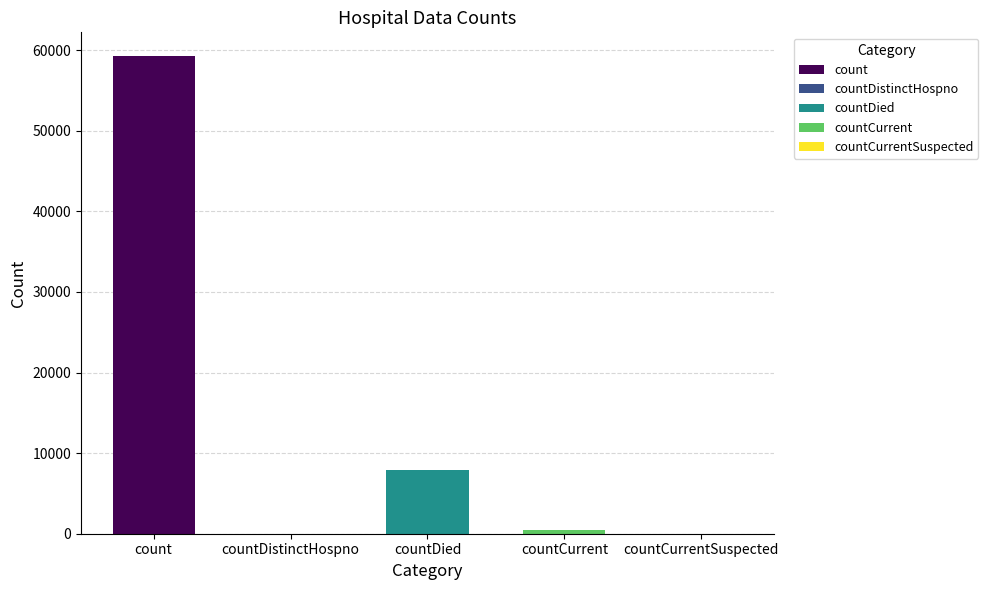

What is the difference between the second highest and minimum values?

7858